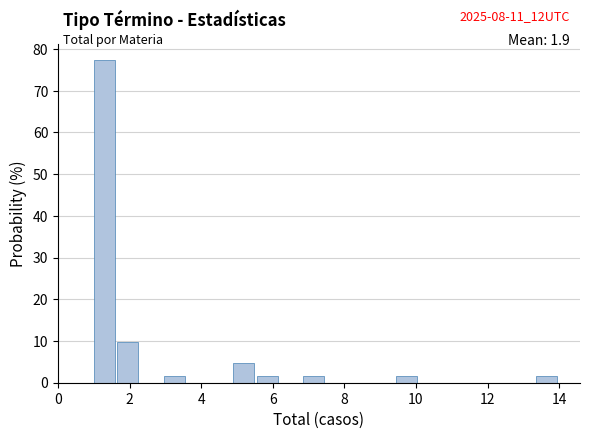

Around what value on the x-axis is the tallest bar? Give the approximate position of its centre, as read against the axis.

1.2